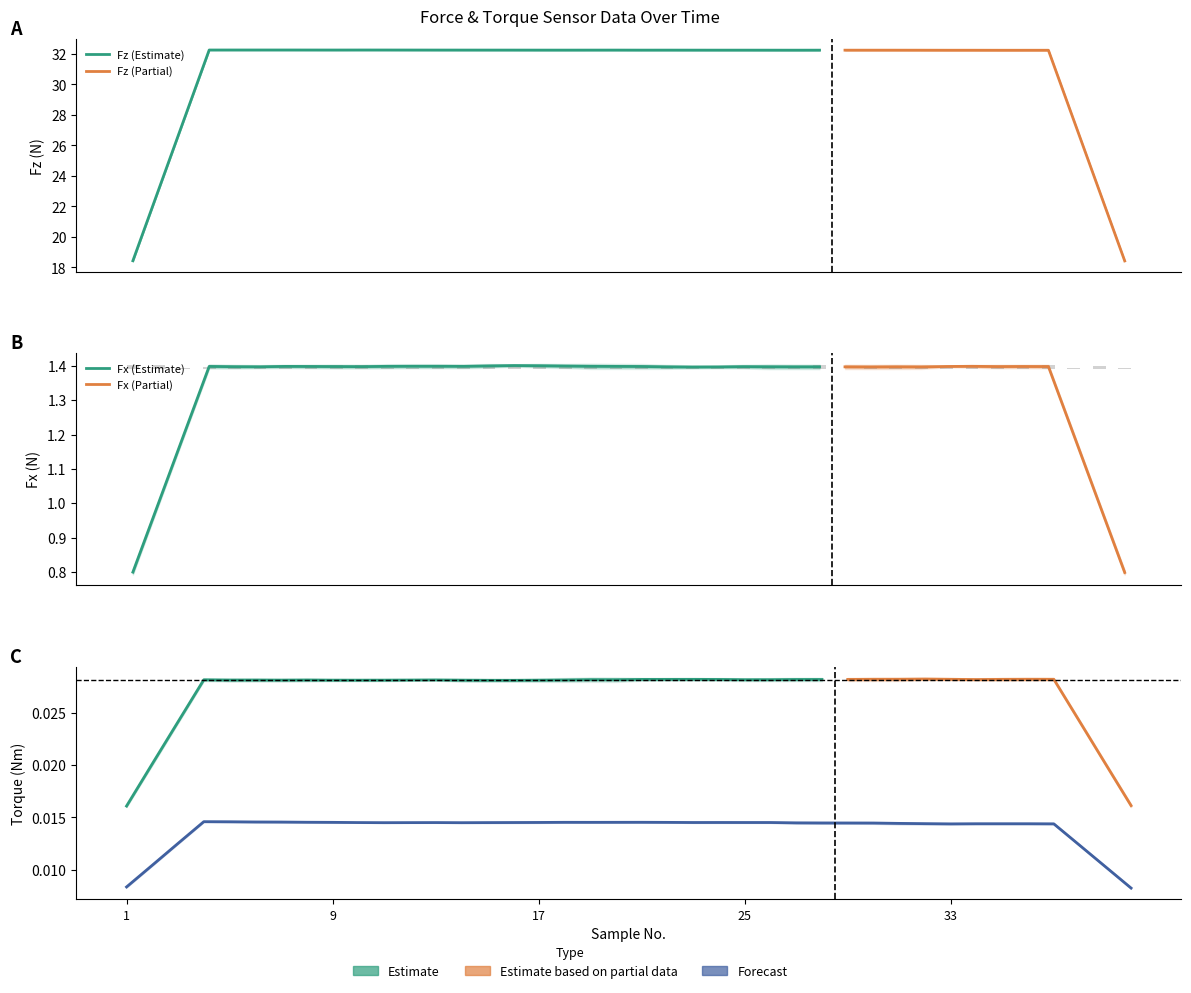

Is the value of Fx at 11 greater than the value of Fz at 13?

No